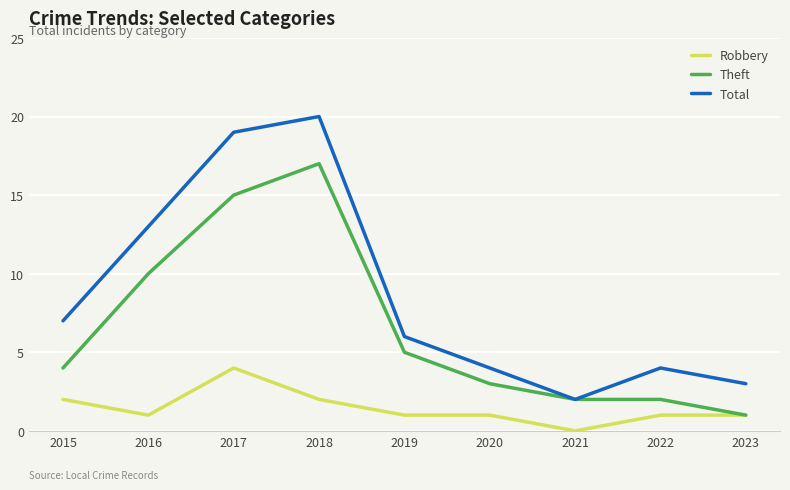

What is the approximate value of Robbery at 2019?

1